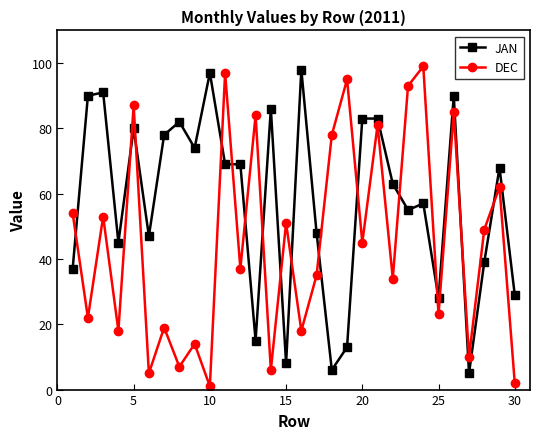

What is the difference between the maximum and minimum values in the DEC series?

98